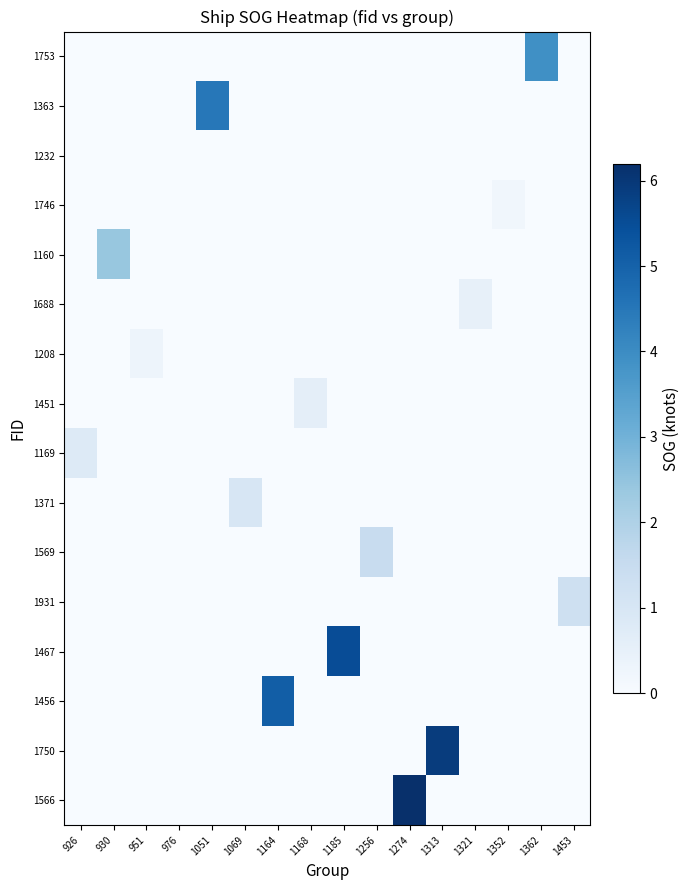

What is the difference between the highest and lowest values at 1453?

1.3